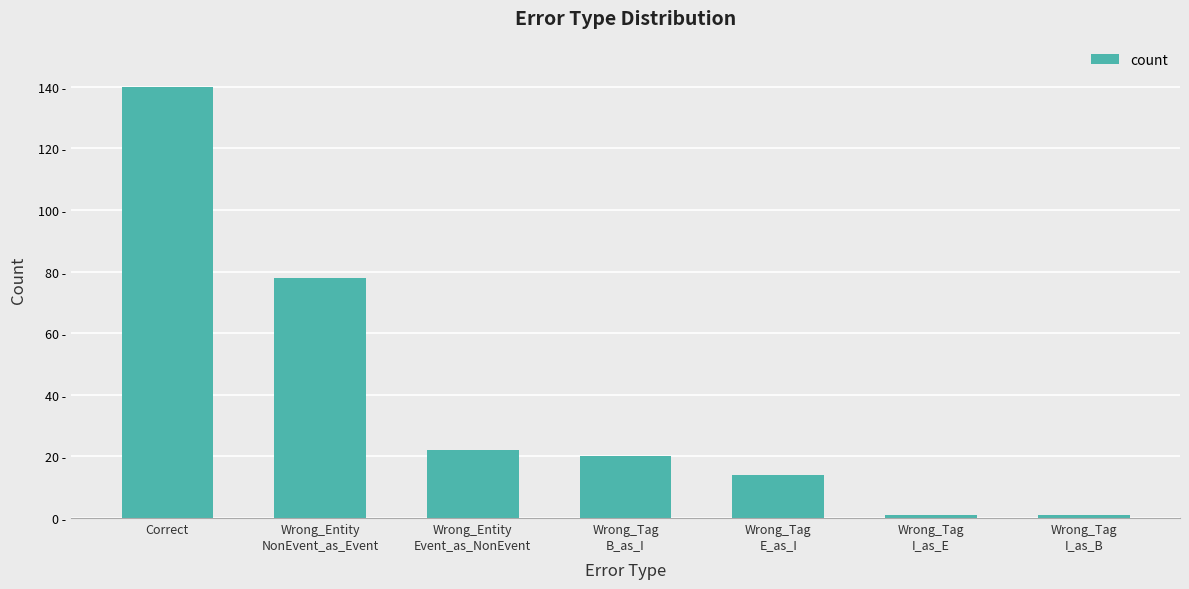

Are the bars horizontal?

No